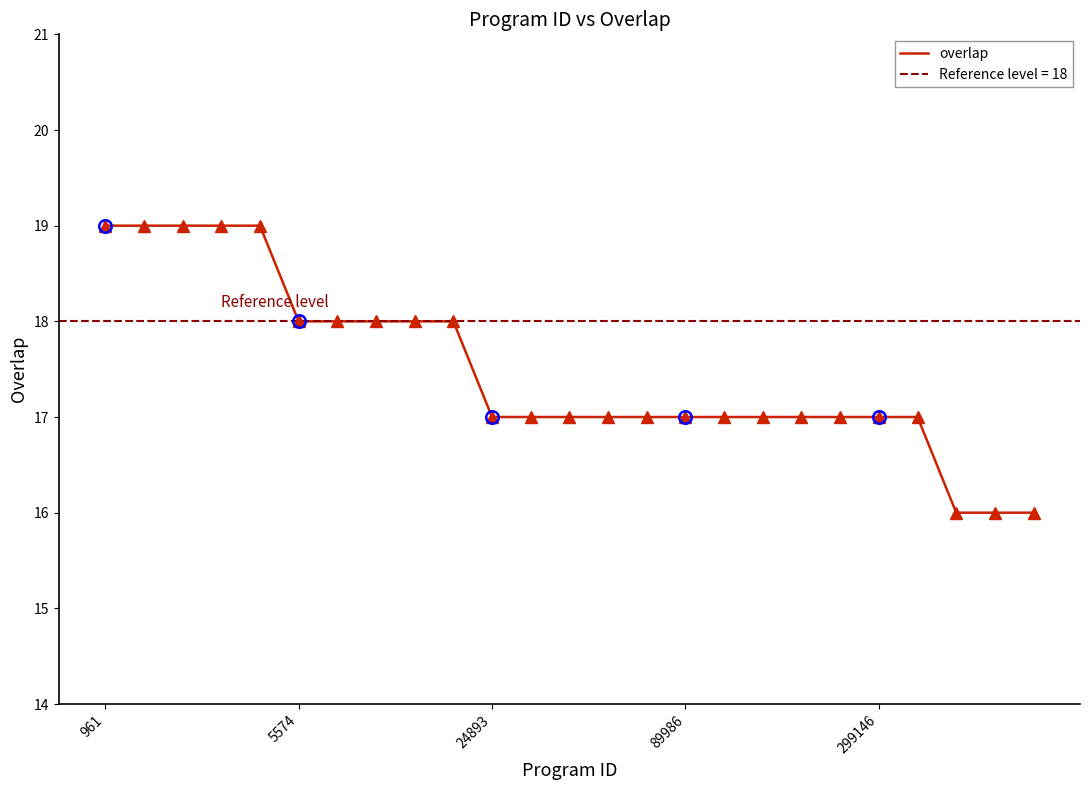

Is it true that the value at 6 is 24?

False